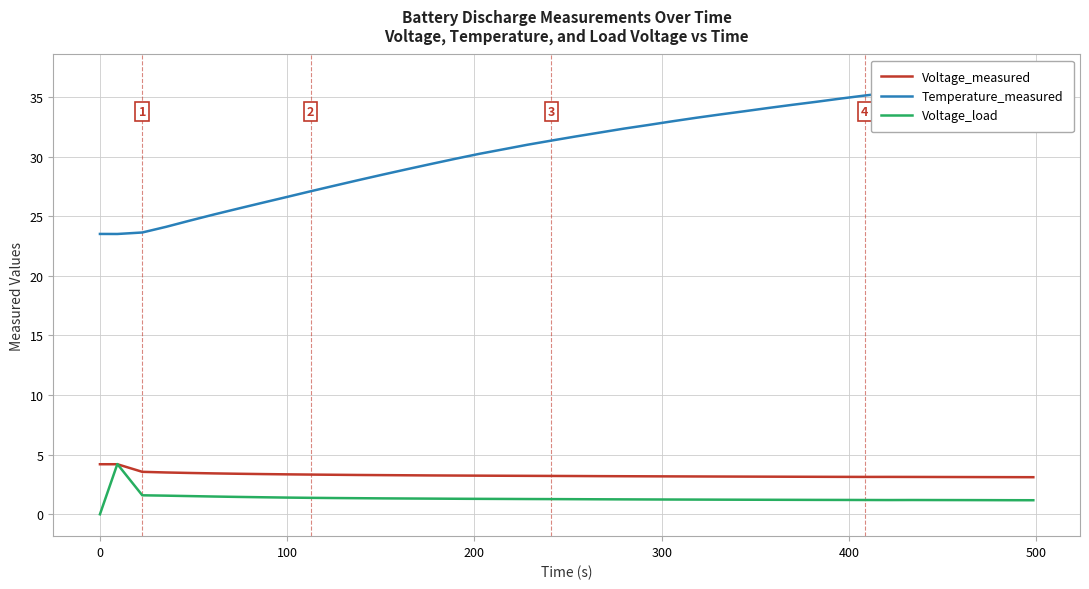

True or false: Temperature_measured has more than 0 interior local peaks.

False